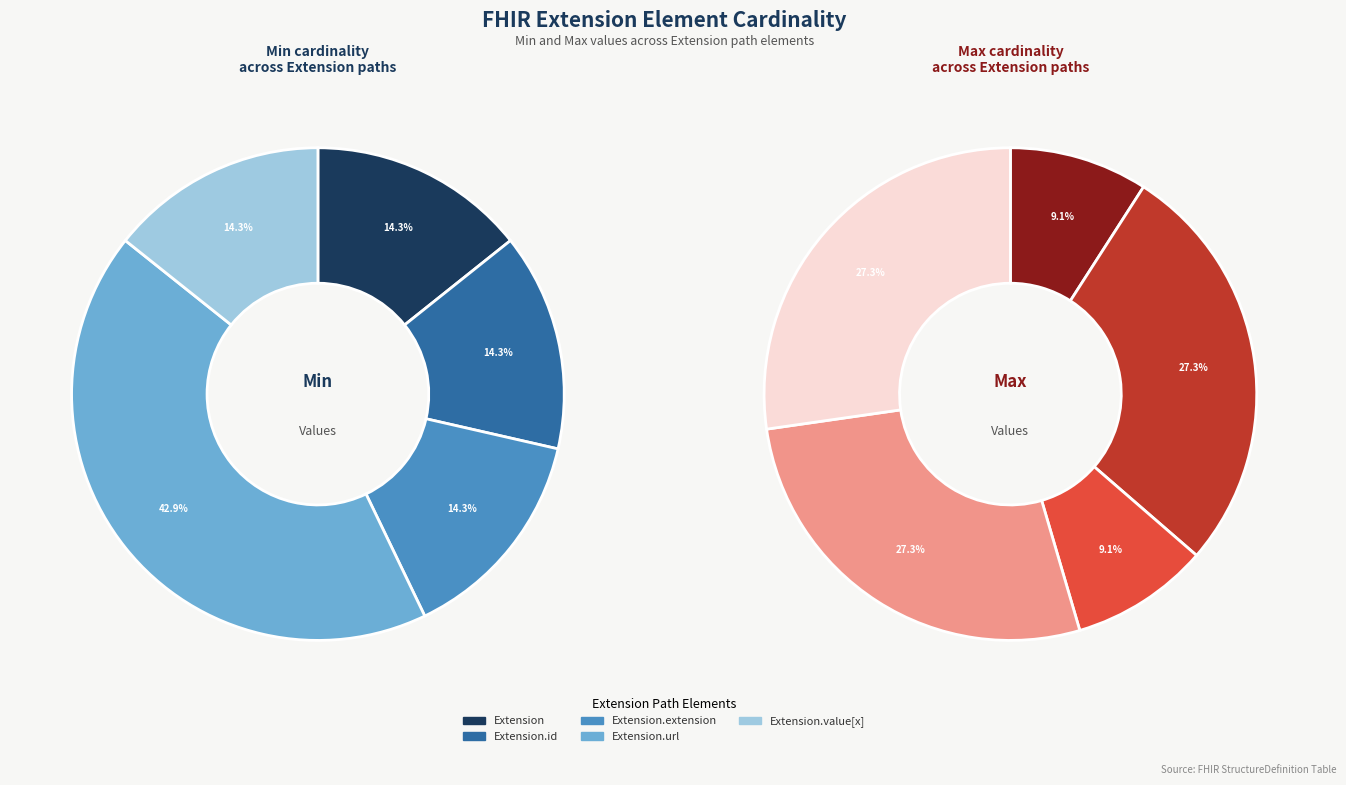

To the nearest percent, what is the average slice percentage?

20%